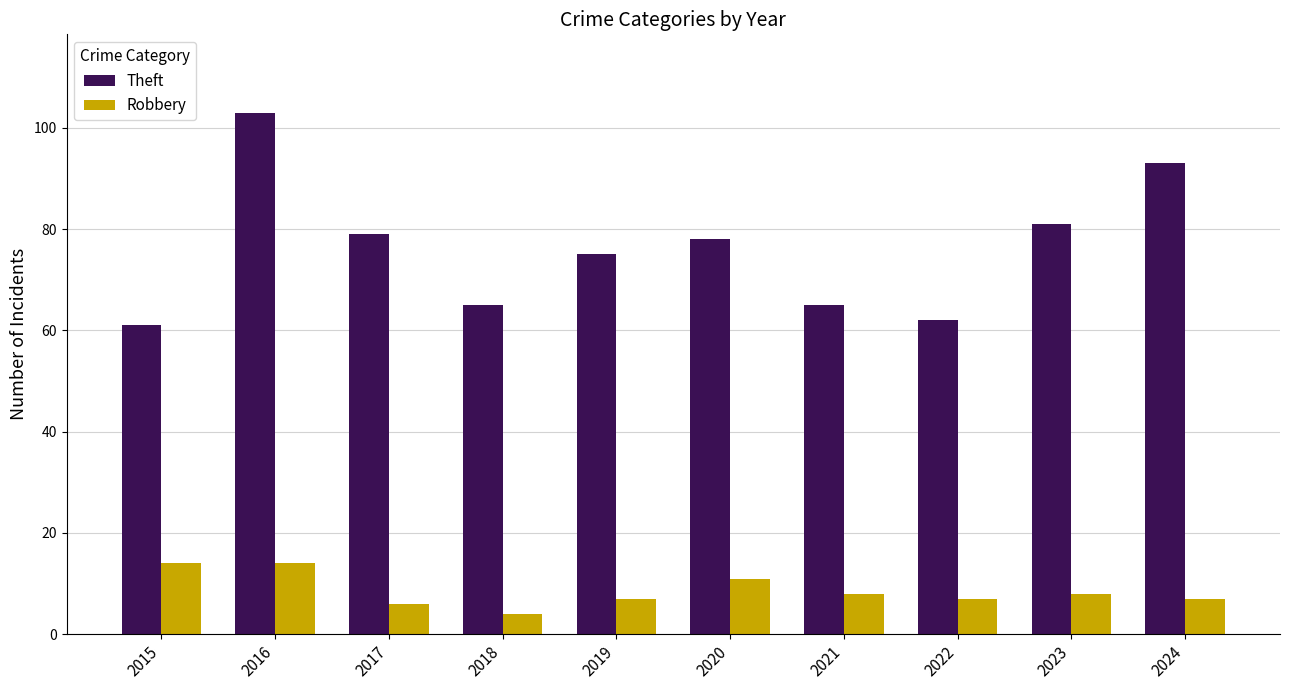

What is the value of the Robbery bar at the 5th from the left?

7